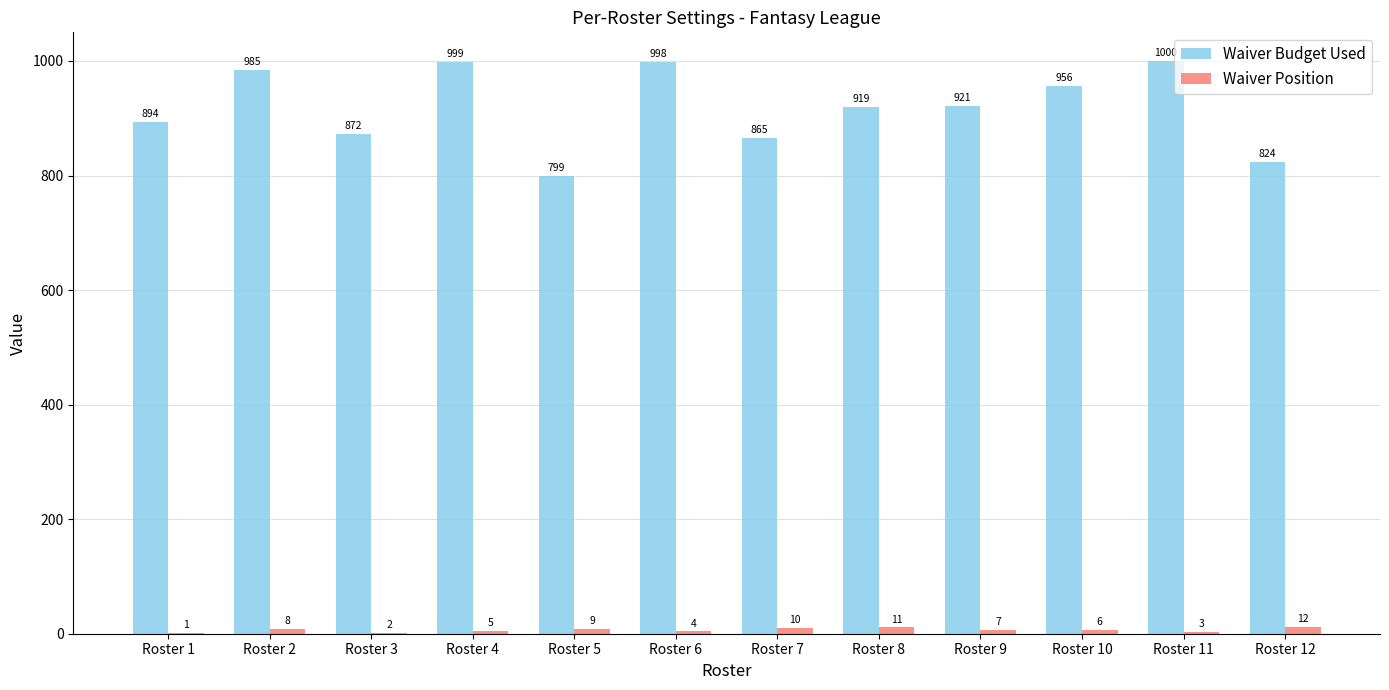

What is the sum of all Waiver Position values?

78